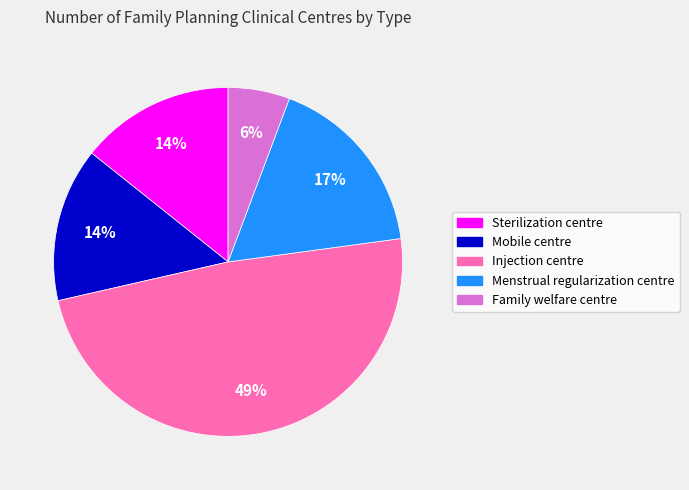

Which has a higher value, Family welfare centre or Menstrual regularization centre?

Menstrual regularization centre